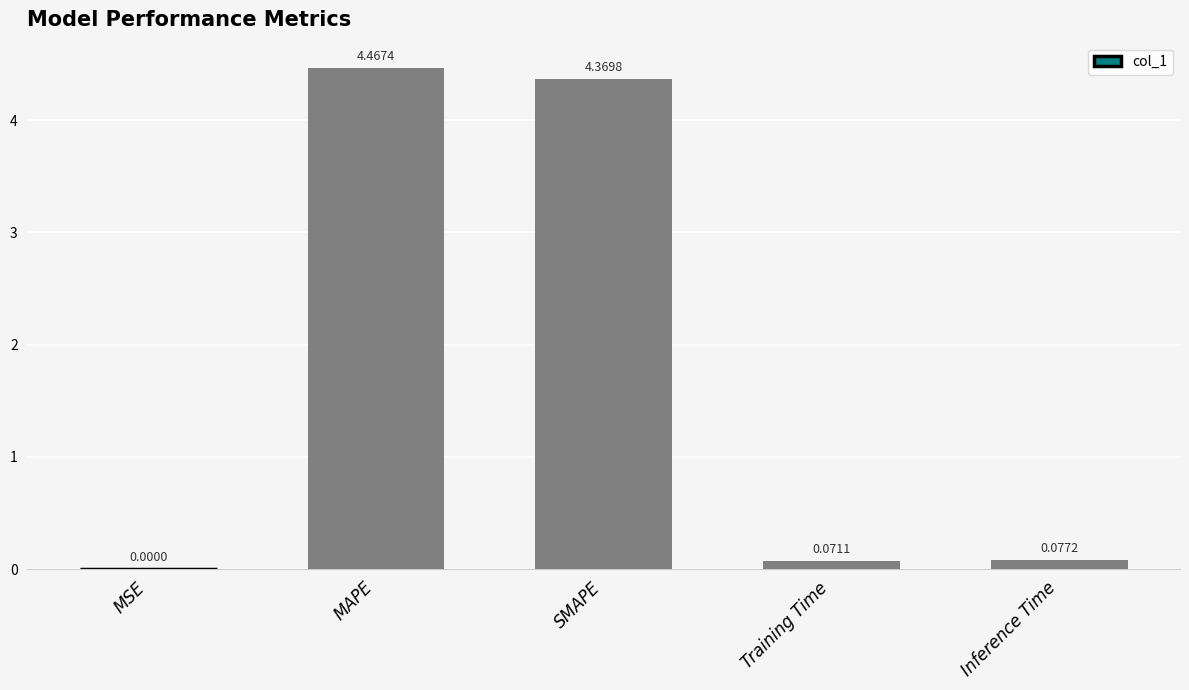

What is the sum of all values?

9.0